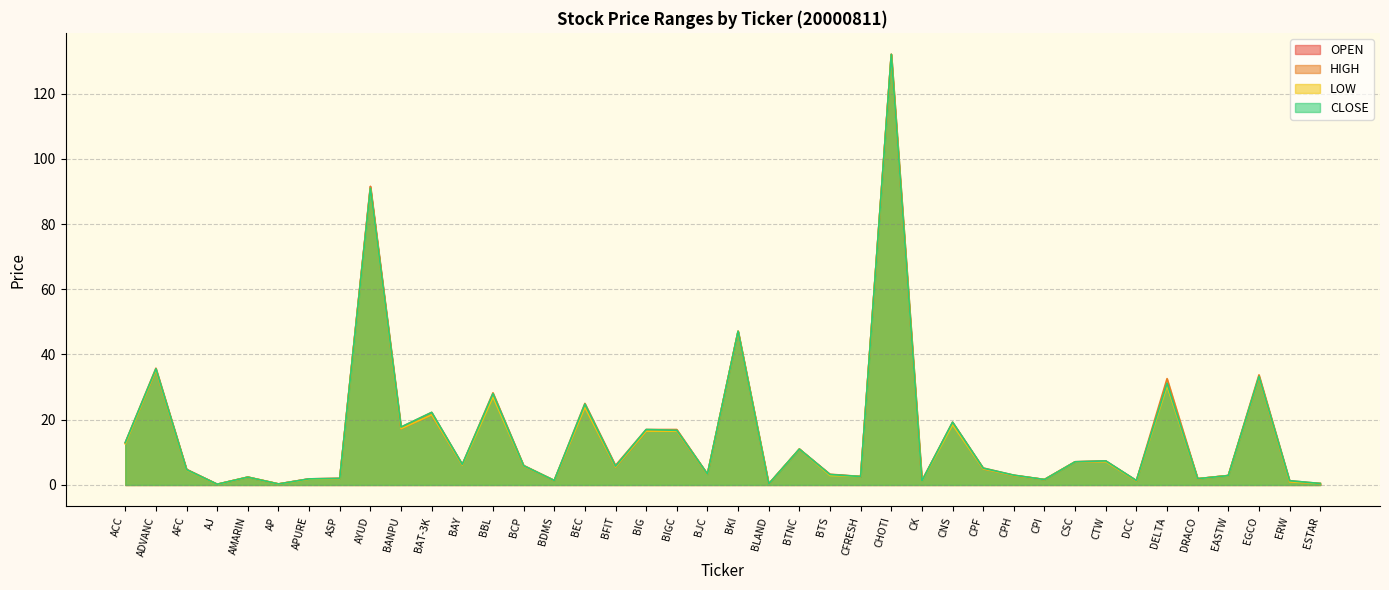

The OPEN series shows 35.2 at ADVANC. True or false?

True